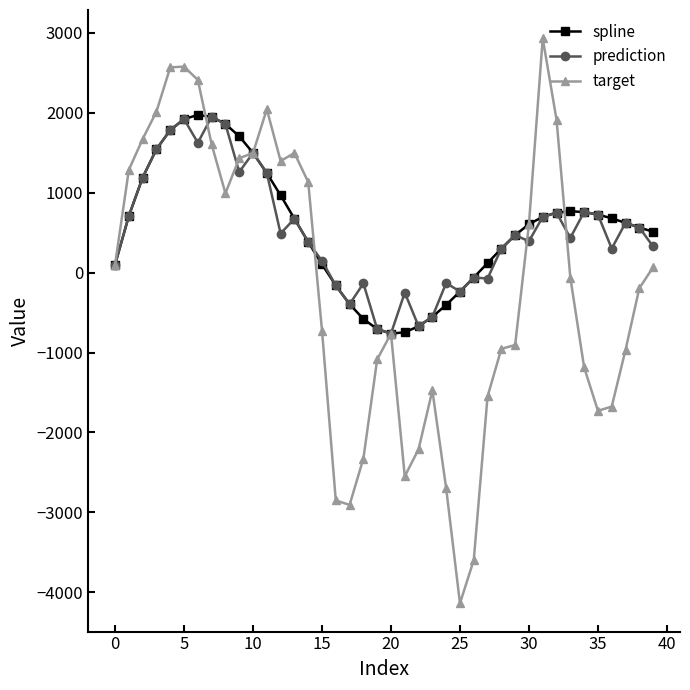

Which series has the widest spread of values?

target